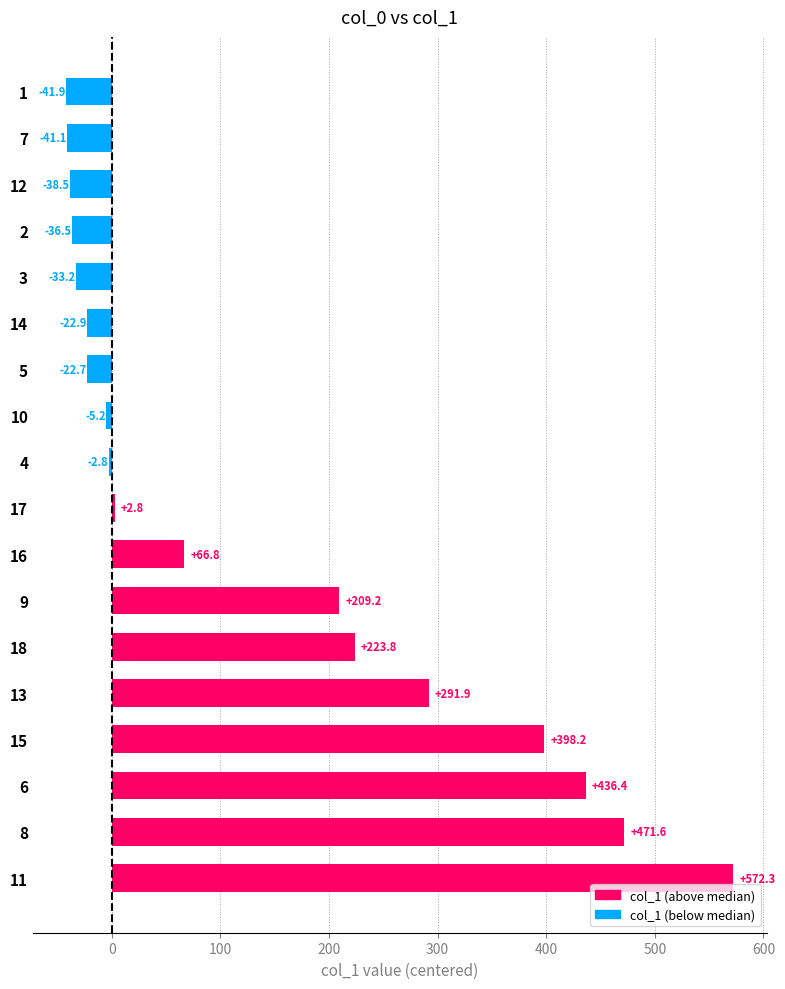

Which has a higher value, 6 or 13?

6